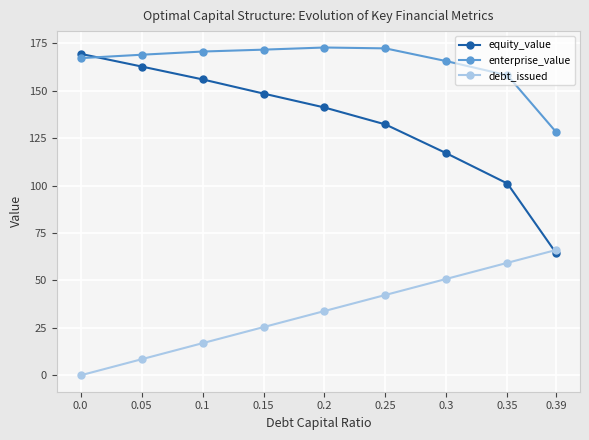

At which label is equity_value closest to 116?

0.3